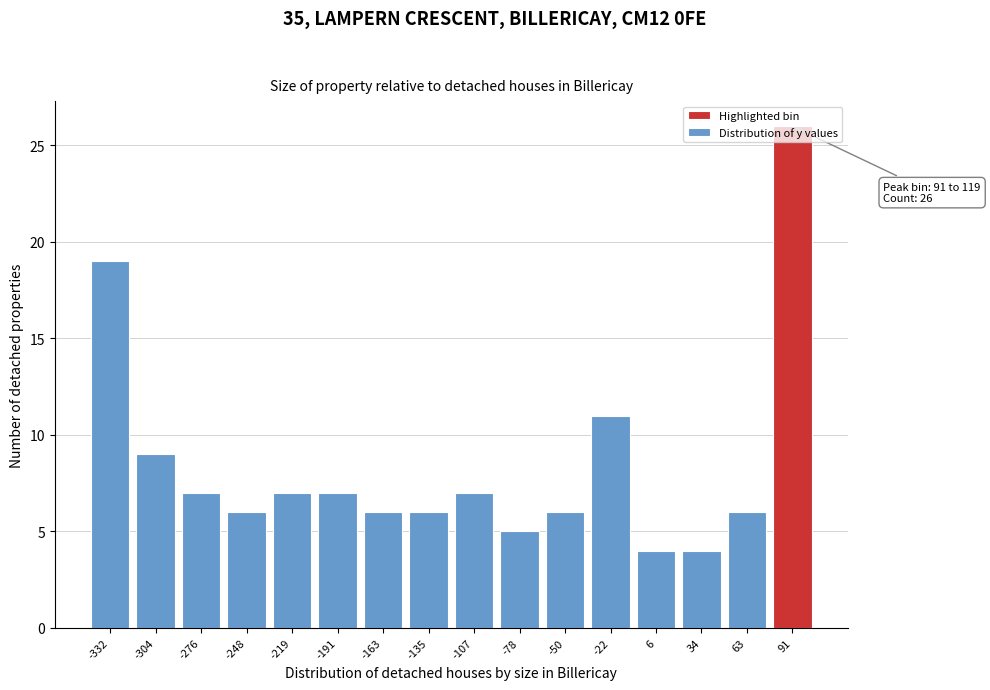

Which has a higher value, -248 or -304?

-304